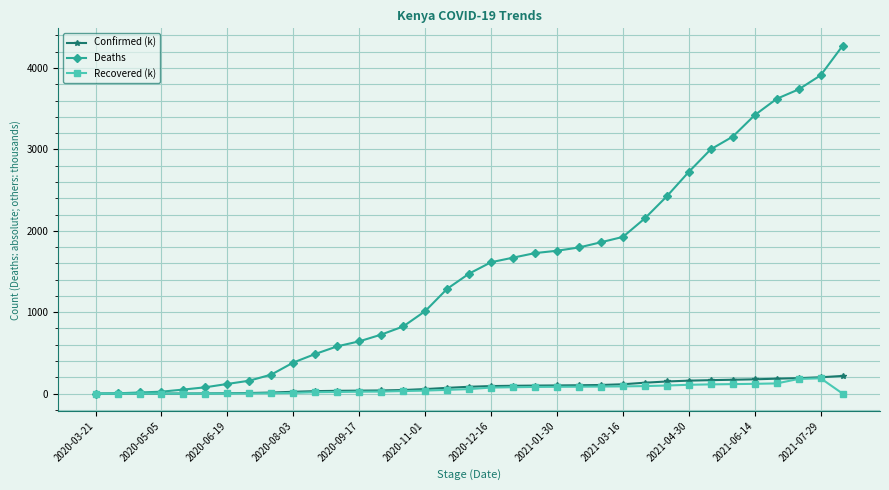

What is the value of the Deaths point at the 8th from the left?

159.0